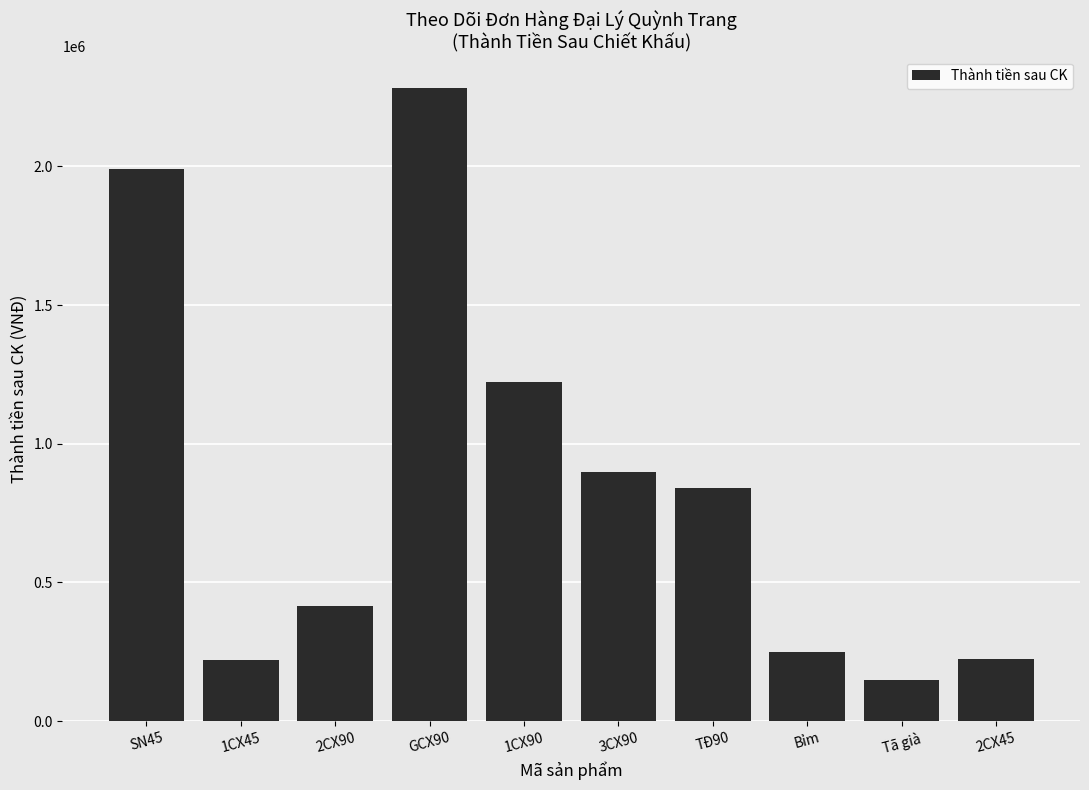

Count the number of data series in this chart.

1